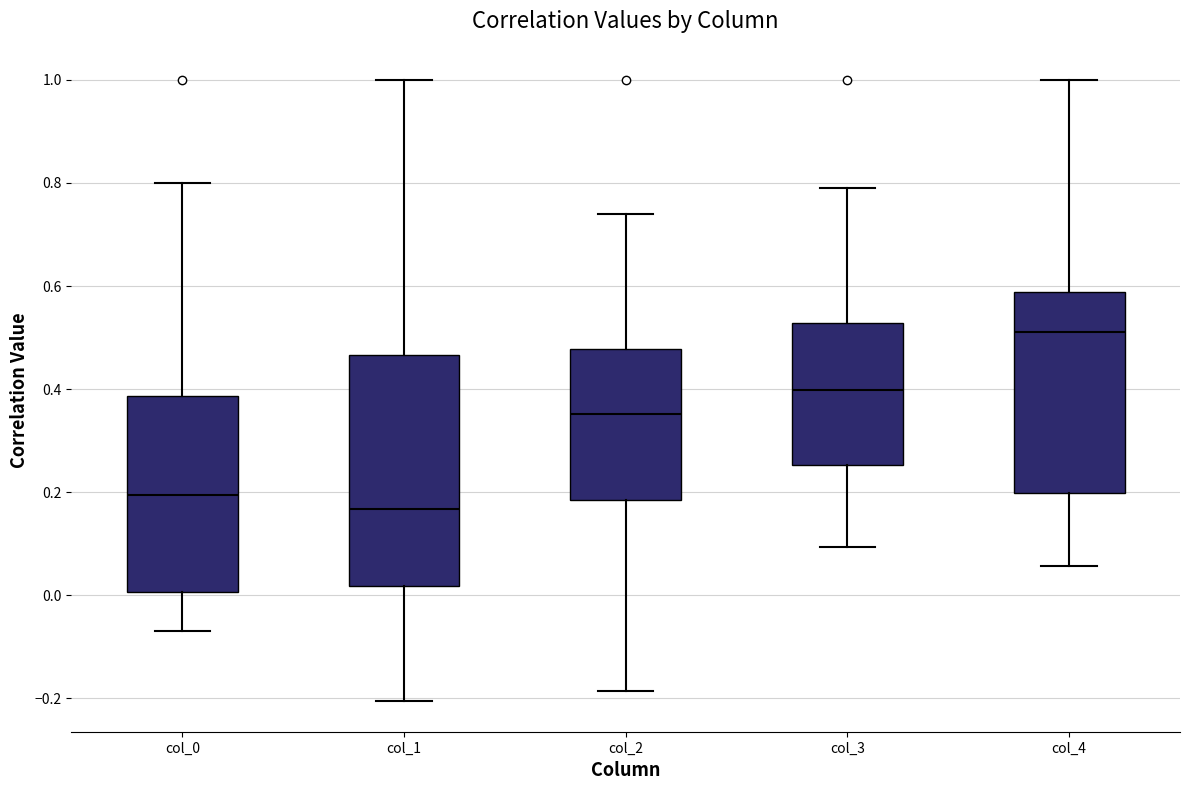

Where is the lower edge of the box for col_2 on the y-axis? The values are not printed on the chart, so give them approximately, as read against the axis.

0.18